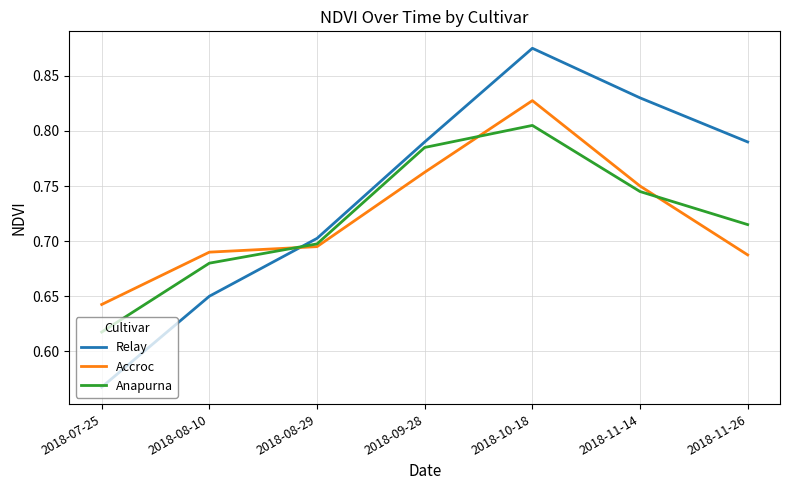

What is the difference between the highest and lowest values at 2018-11-26?

0.1